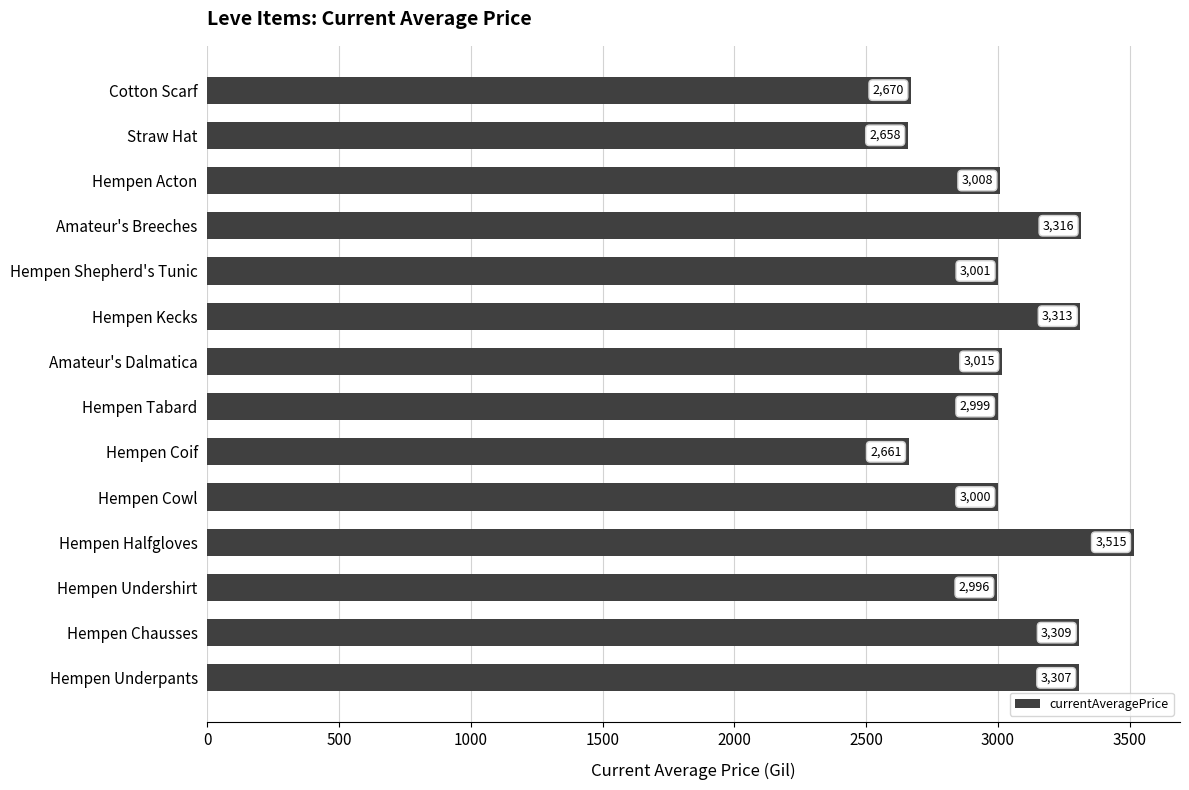

Reading bottom to top, transcribe all the data shown in this chart.

3307	3309	2996	3515	3000	2661	2999	3015	3313	3001	3316	3008	2658	2670